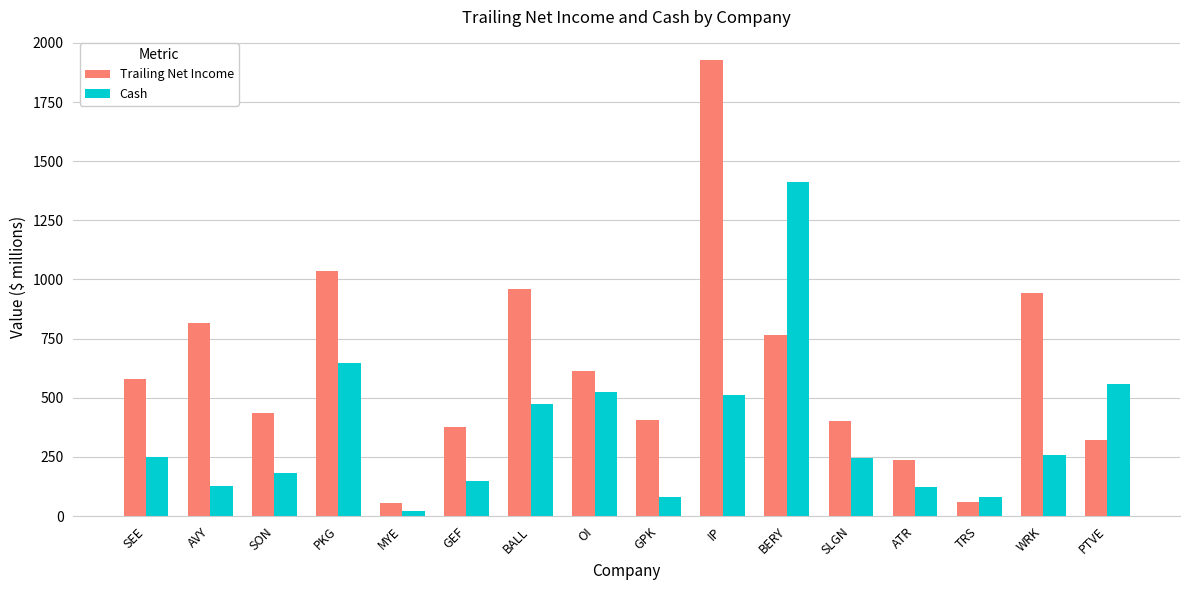

At which label does Cash reach its peak?

BERY